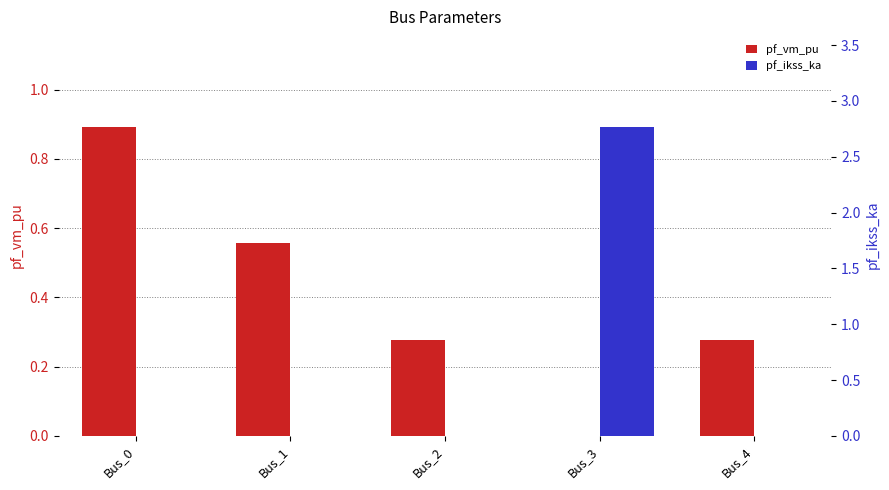

How many values in the pf_vm_pu series exceed 0?

4